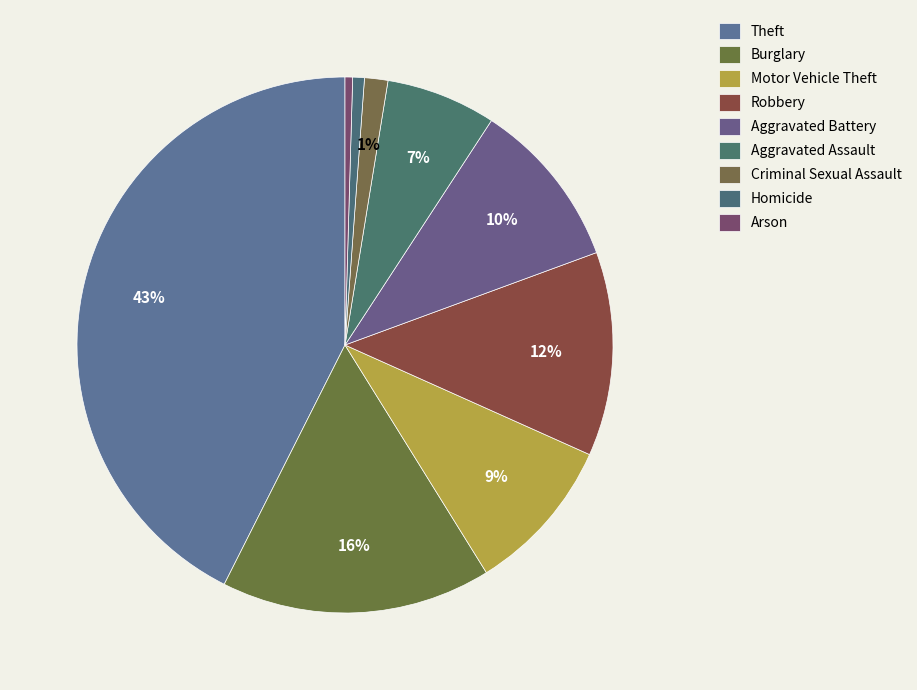

What percentage is the Theft slice, to the nearest percent?

43%